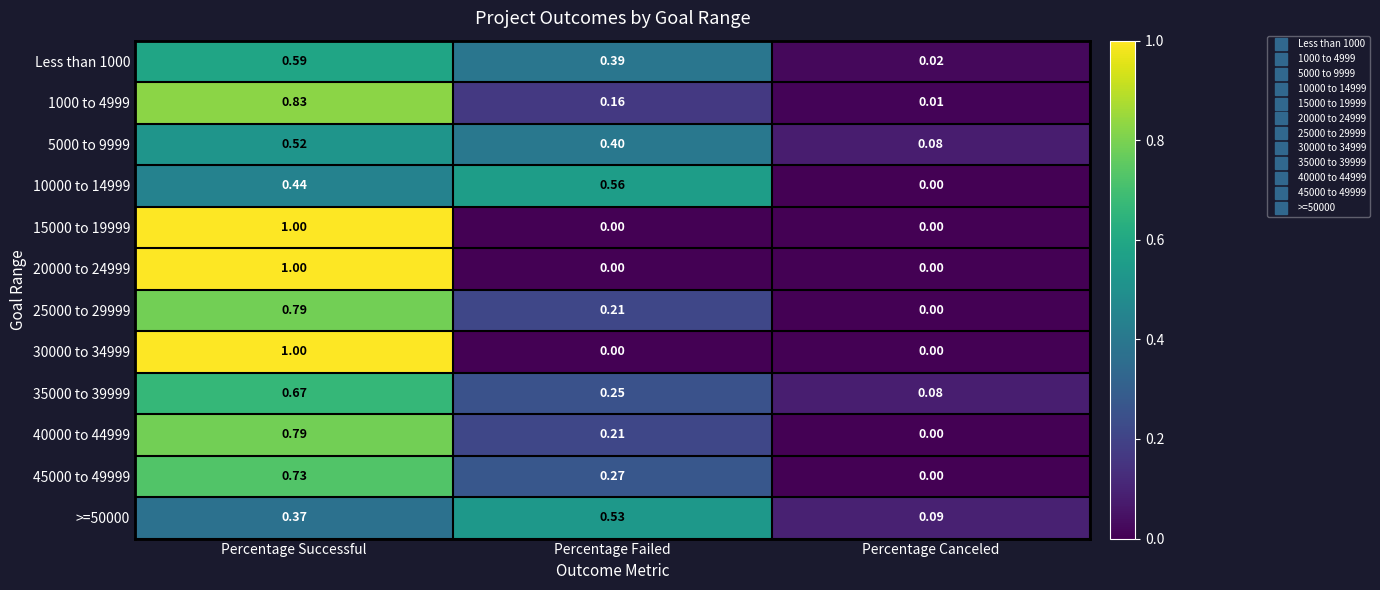

List the labels in order of Less than 1000 value, smallest first.

Percentage Canceled, Percentage Failed, Percentage Successful